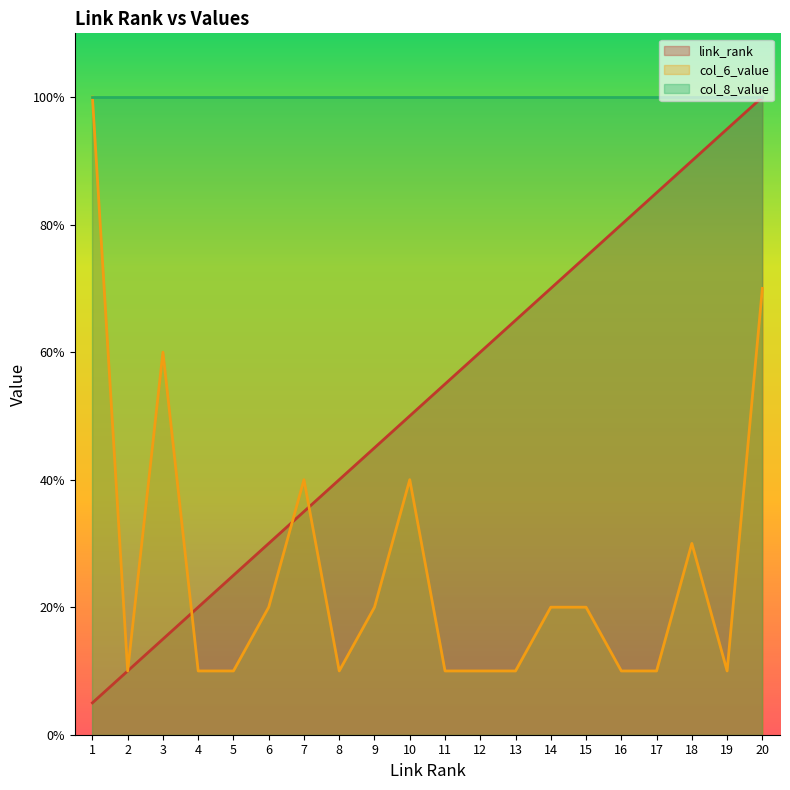

After their last crossing, which series has the higher values: col_6_value or link_rank?

link_rank